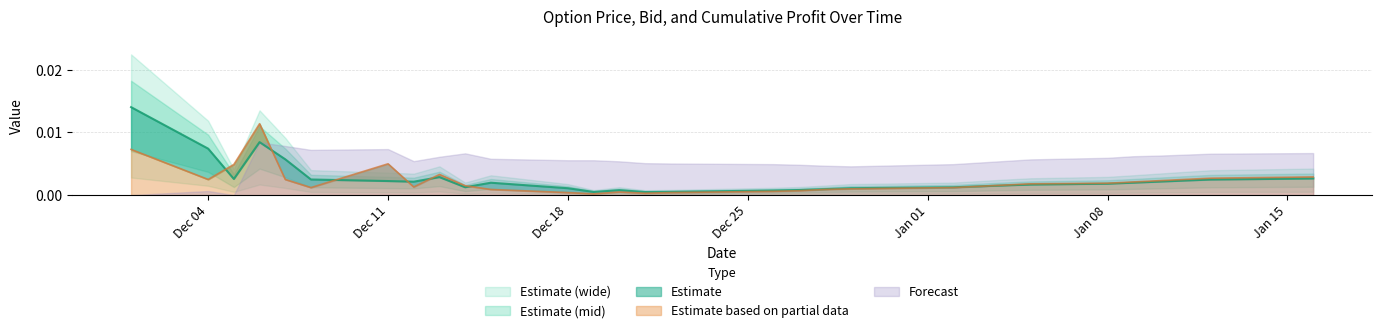

In OptionPrice, how many points are lower than both neighbors (excluding endpoints)?

5